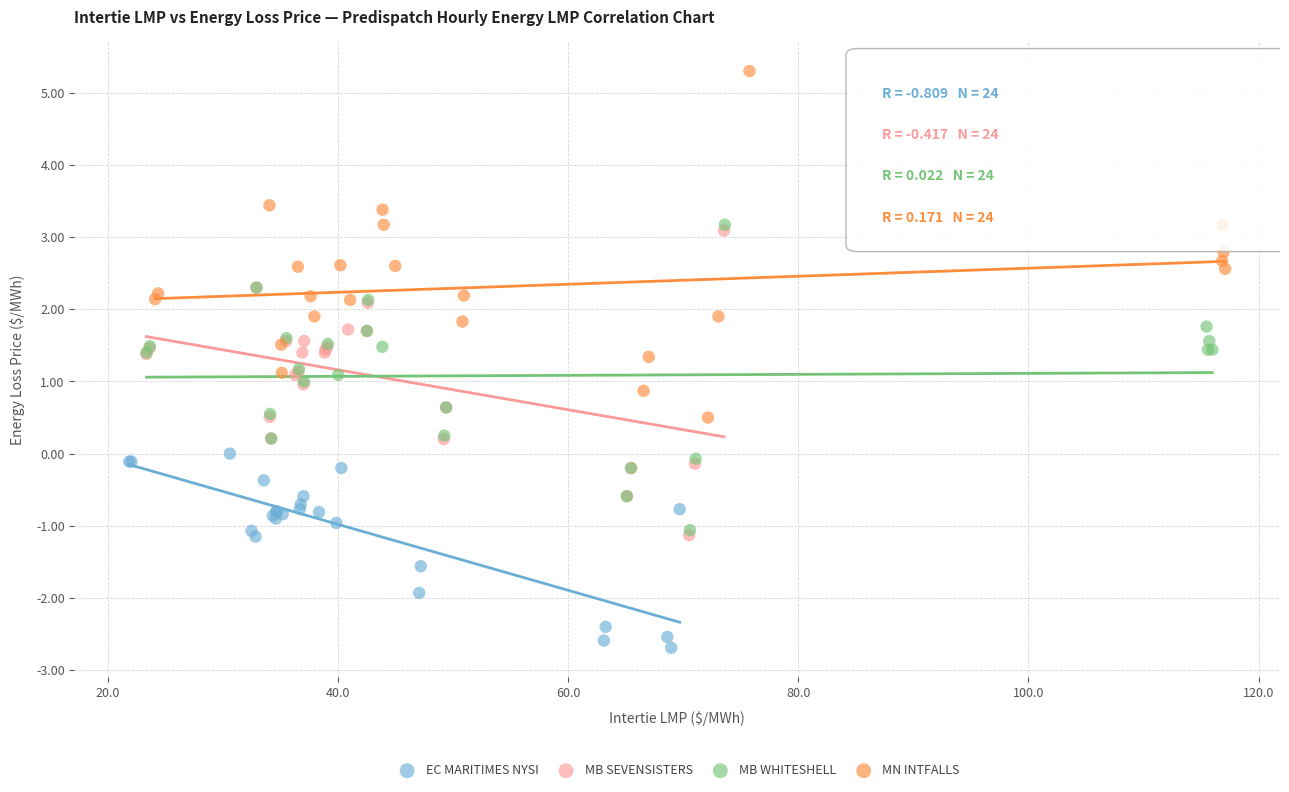

Which series contains the highest Y value?

MN INTFALLS